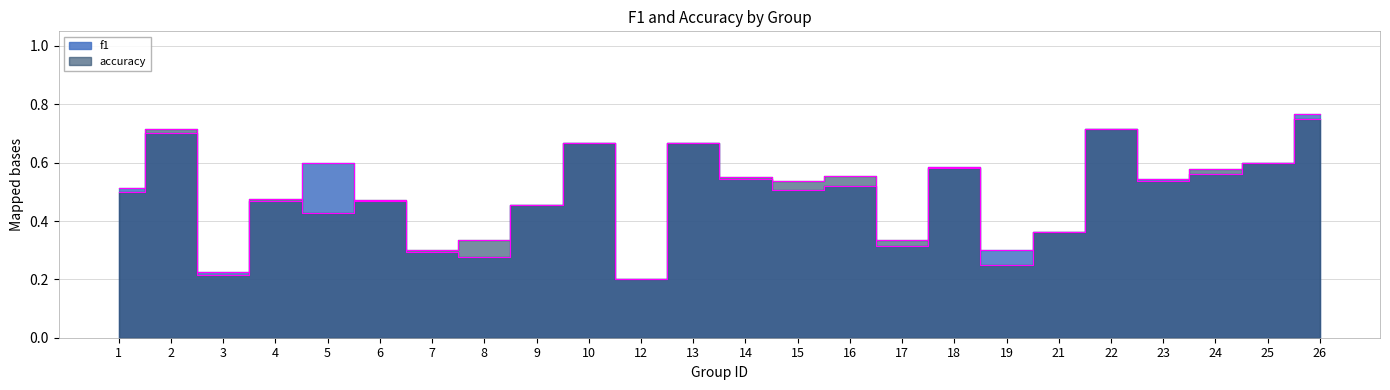

How many distinct data groups are displayed?

2